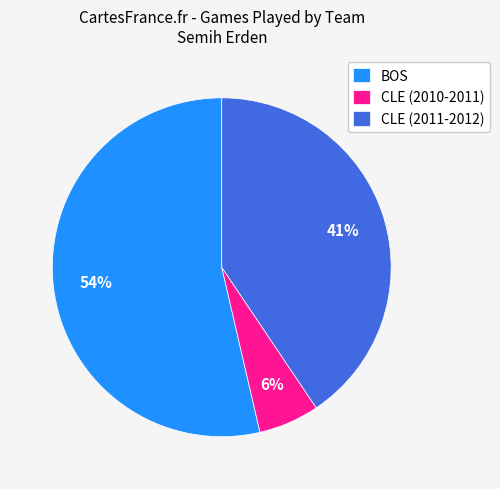

Which has a higher value, CLE (2010-2011) or BOS?

BOS